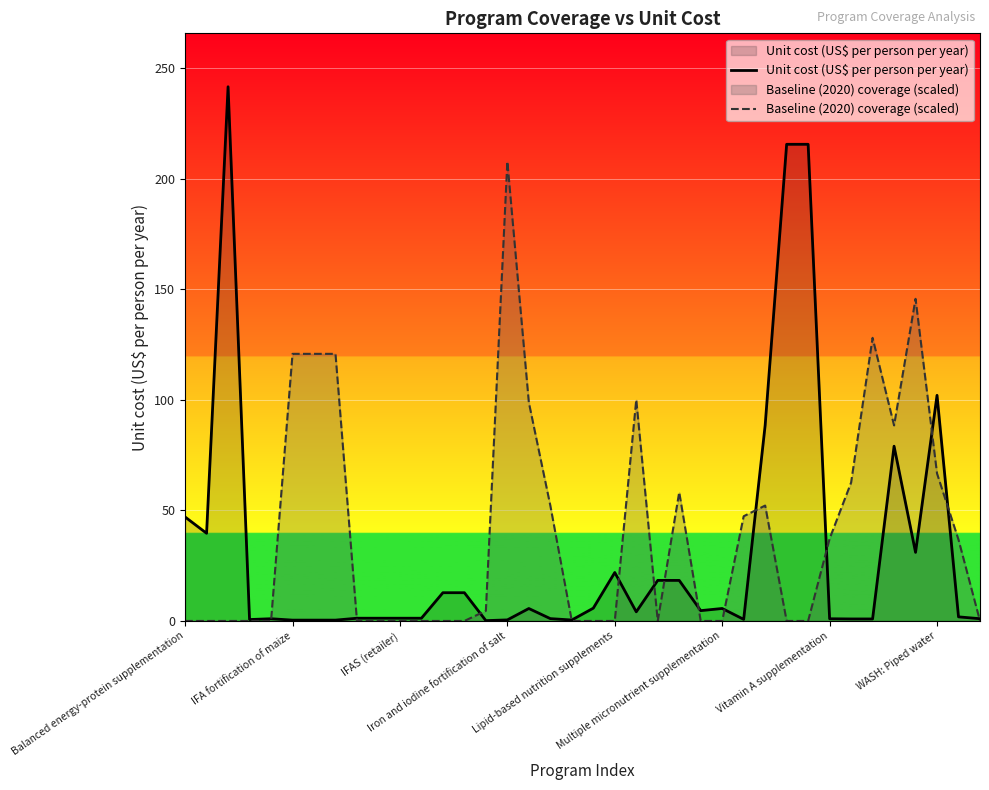

What position from the left is 13?

14